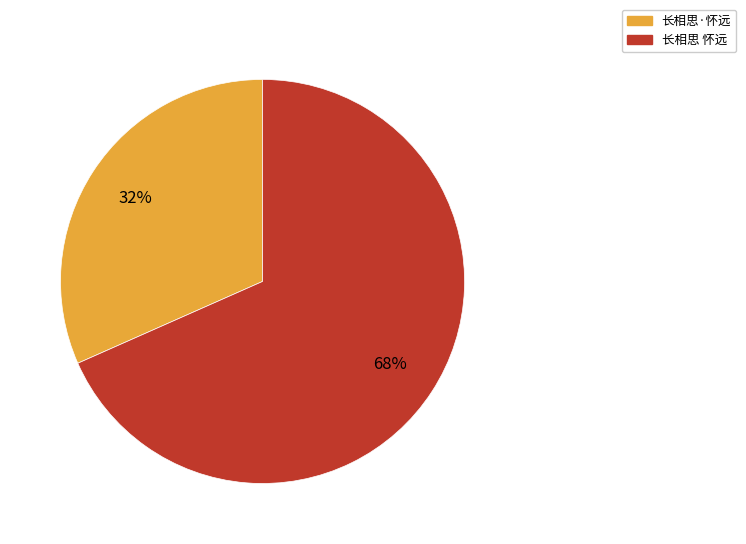

Count the number of slices in the pie.

2